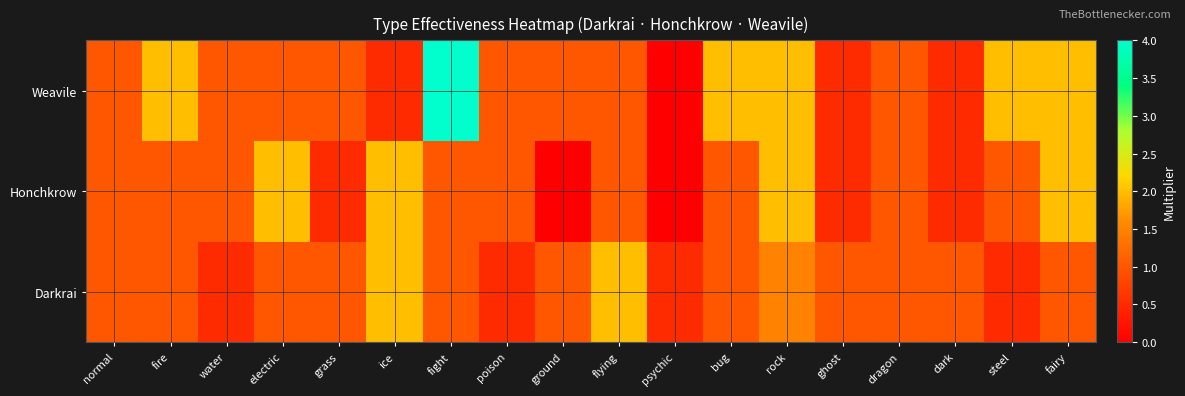

At which category is the sum across all series the highest?

fight